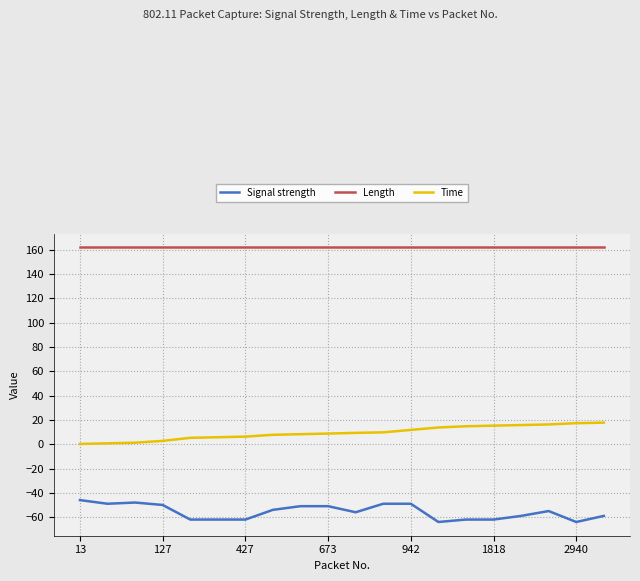

How many distinct data groups are displayed?

3